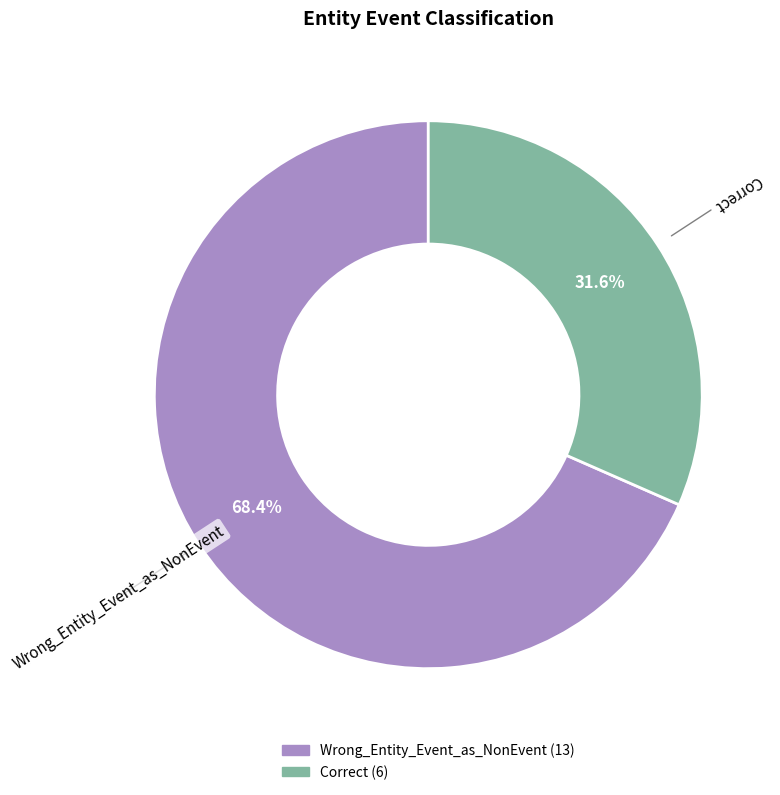

Which slice is the largest?

Wrong_Entity_Event_as_NonEvent